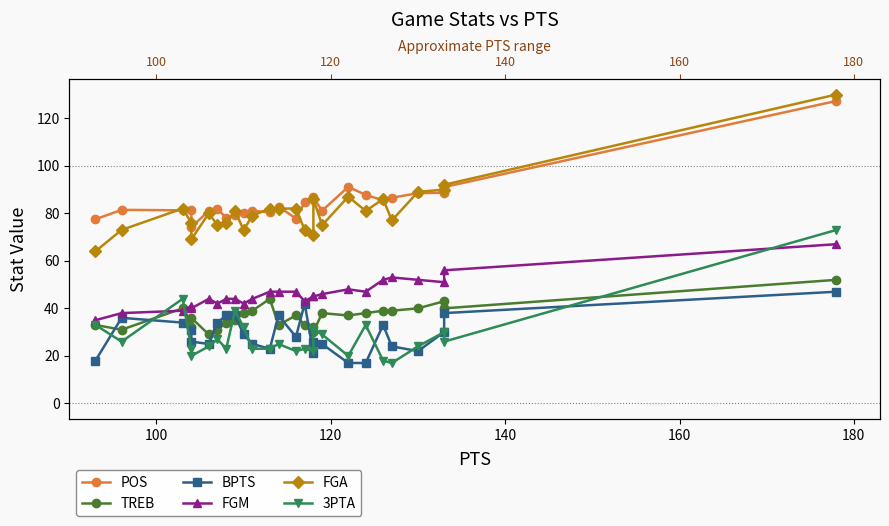

Count the number of categories in the chart.

26